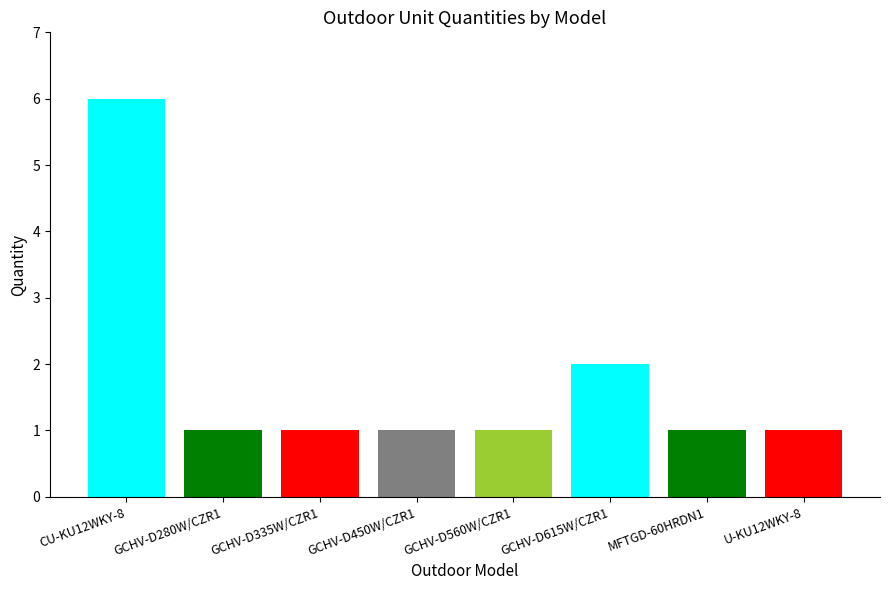

Count the values in the range 1 to 2.

7